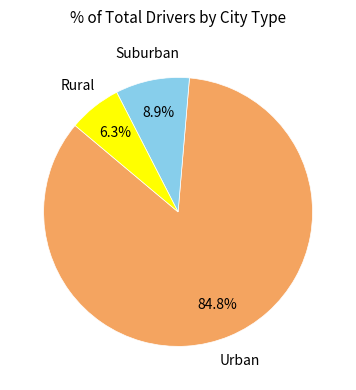

How many segments does this pie chart have?

3